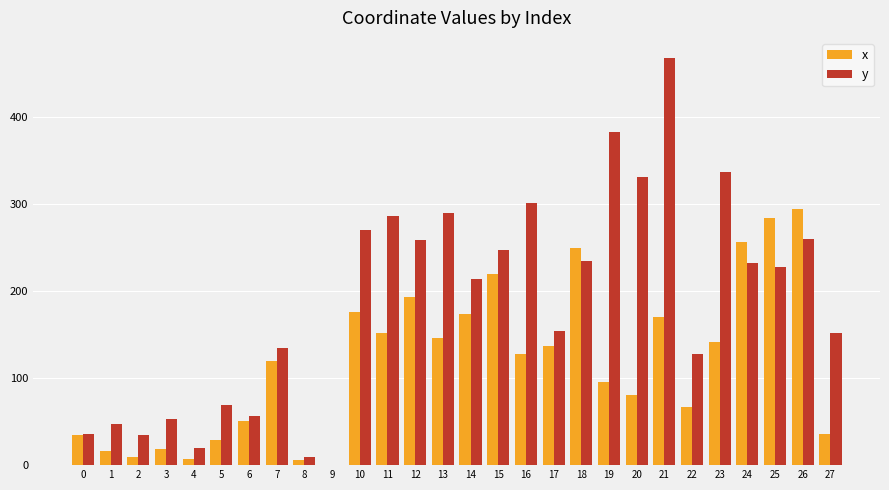

Where does the y series first go above 228?

10